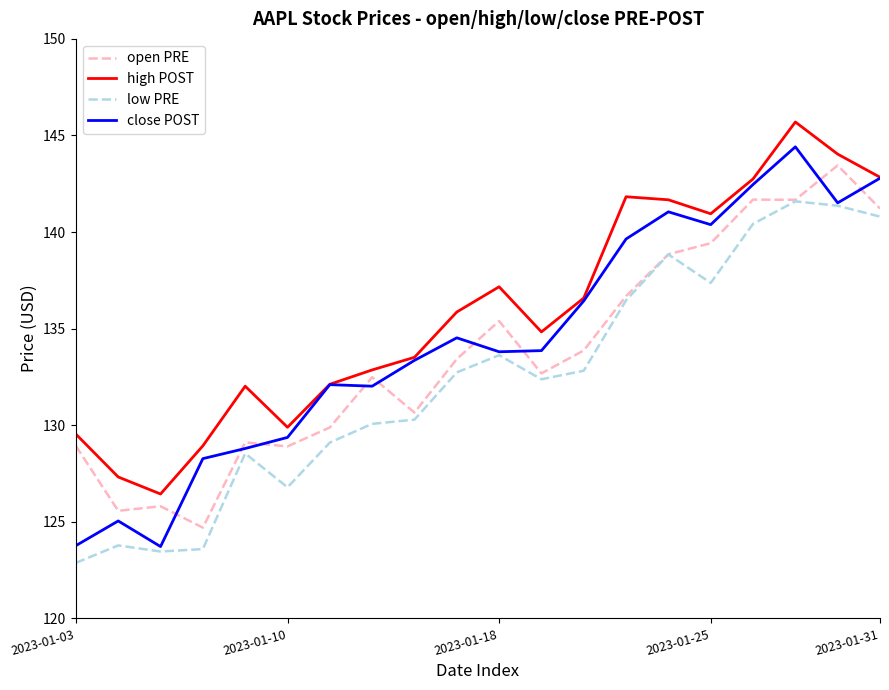

Rank the series by their average value, from highest to lowest.

high POST, close POST, open PRE, low PRE